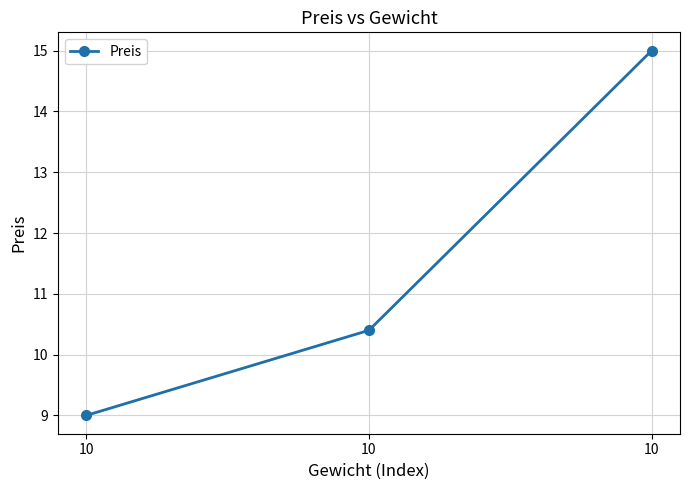

How many data points does each series have?

3